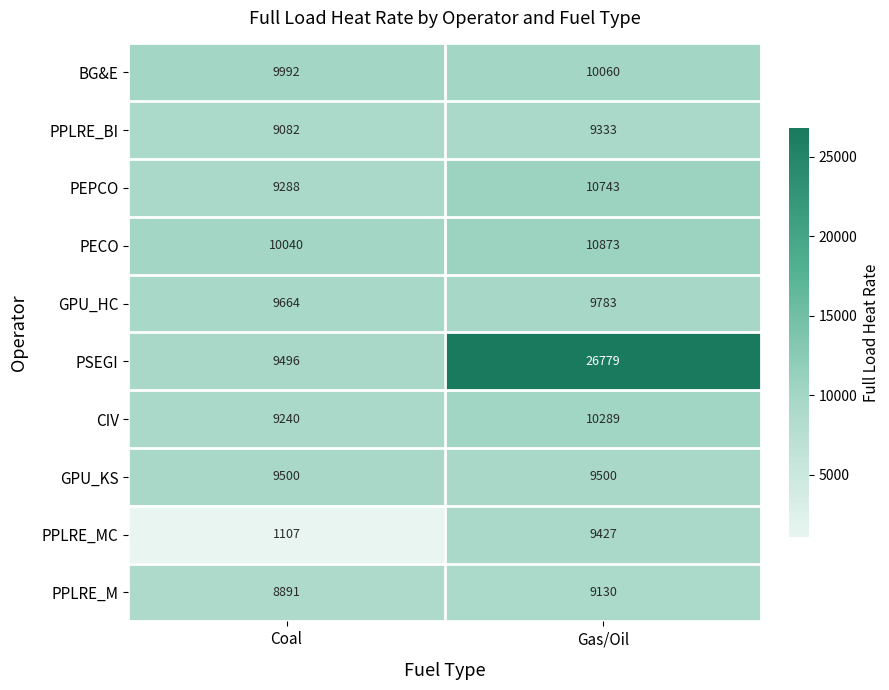

Reading left to right, list all the values displayed in this chart.

BG&E: Coal=9992	Gas/Oil=10060
PPLRE_BI: Coal=9082	Gas/Oil=9333
PEPCO: Coal=9288	Gas/Oil=10743
PECO: Coal=10040	Gas/Oil=10873
GPU_HC: Coal=9664	Gas/Oil=9783
PSEGI: Coal=9496	Gas/Oil=26779
CIV: Coal=9240	Gas/Oil=10289
GPU_KS: Coal=9500	Gas/Oil=9500
PPLRE_MC: Coal=1107	Gas/Oil=9427
PPLRE_M: Coal=8891	Gas/Oil=9130